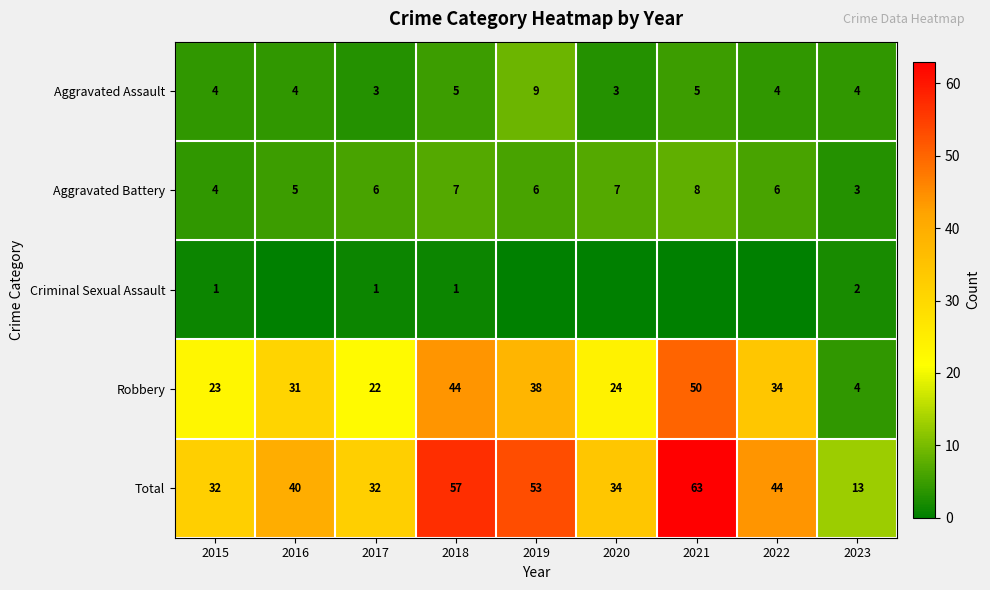

What is the difference between the maximum and minimum values in the Total series?

50